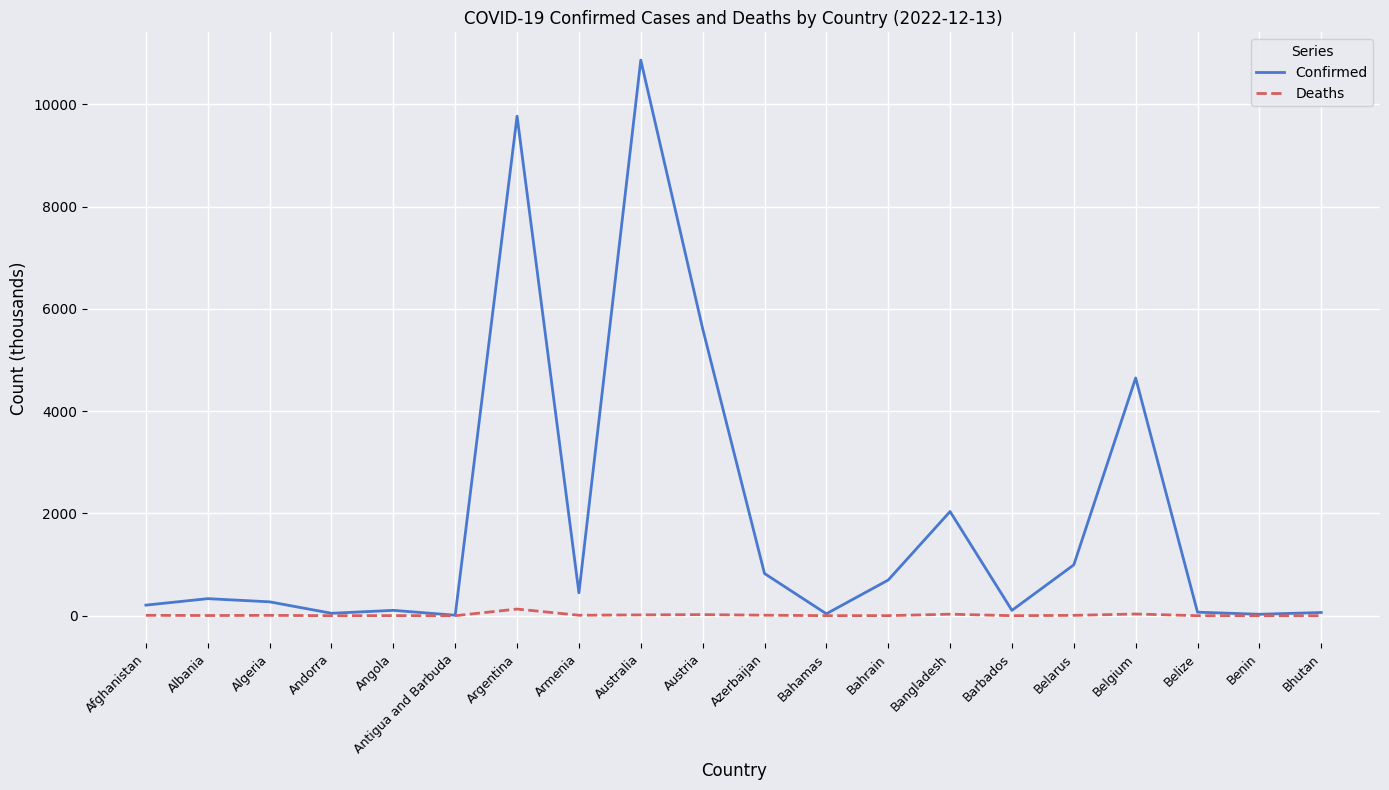

What value does the Confirmed series have at Belarus?

994.0